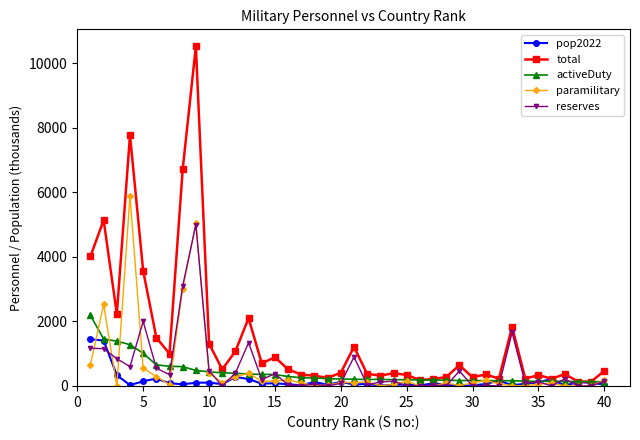

What is the difference between the maximum and minimum values in the reserves series?

5000.0